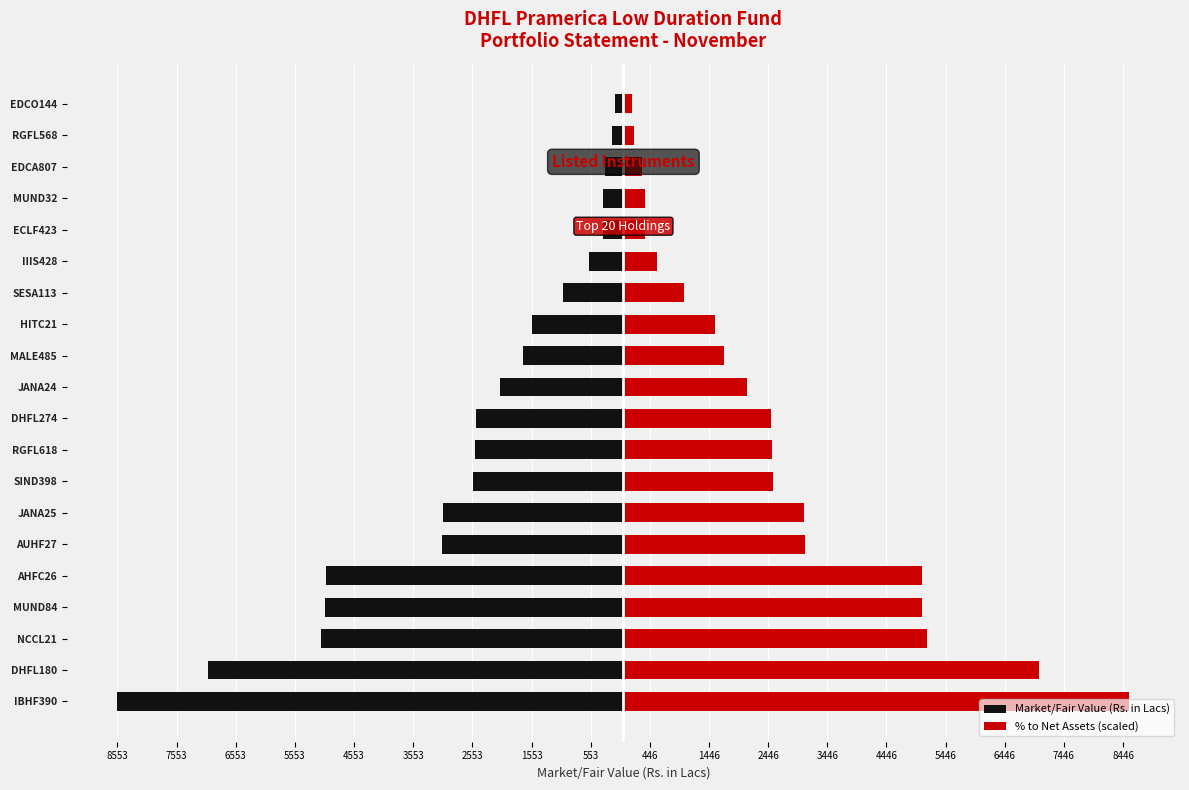

List the series in order of their peak value, highest first.

% to Net Assets (scaled), Market/Fair Value (Rs. in Lacs)